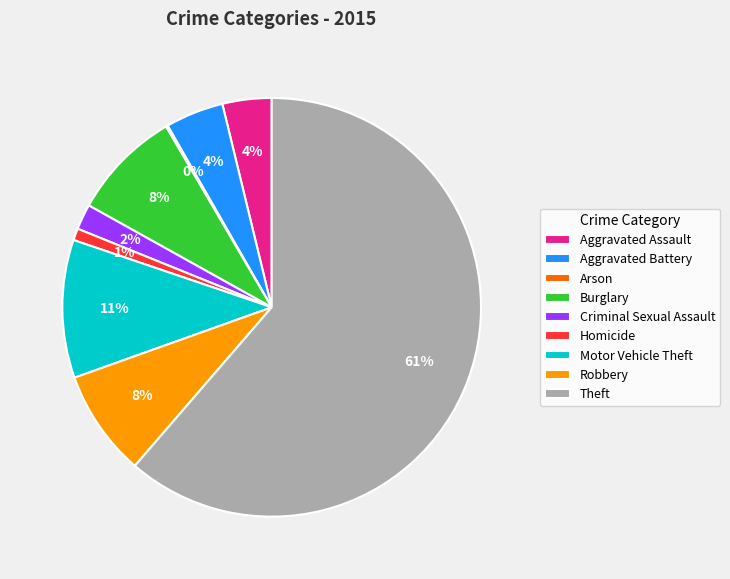

What is the majority slice?

Theft